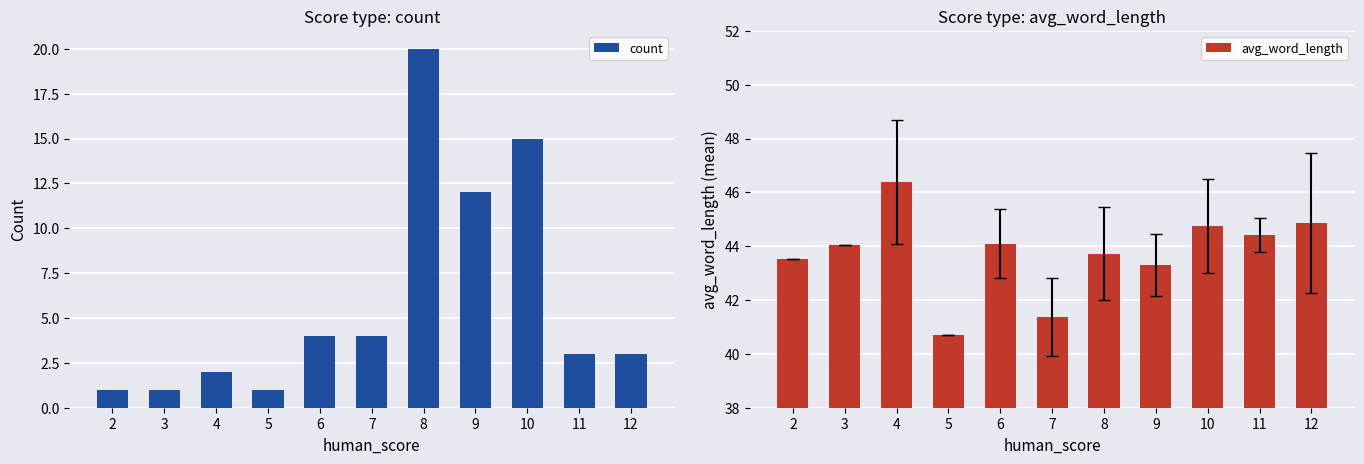

What is the spread (max minus min) of values at 10?

29.7